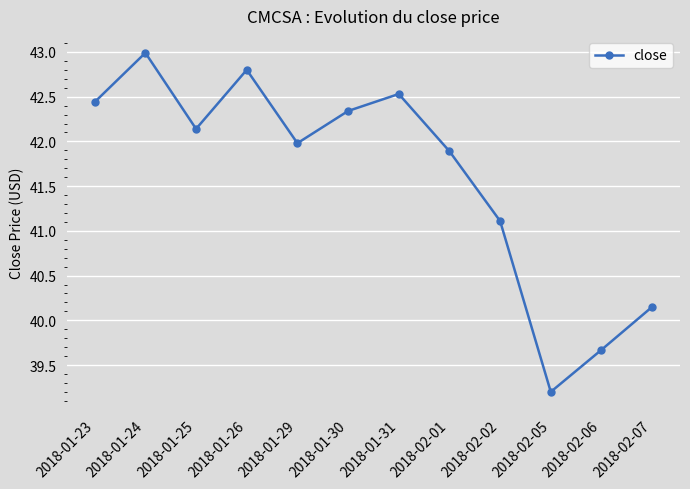

What is the maximum value shown in the chart?

43.0